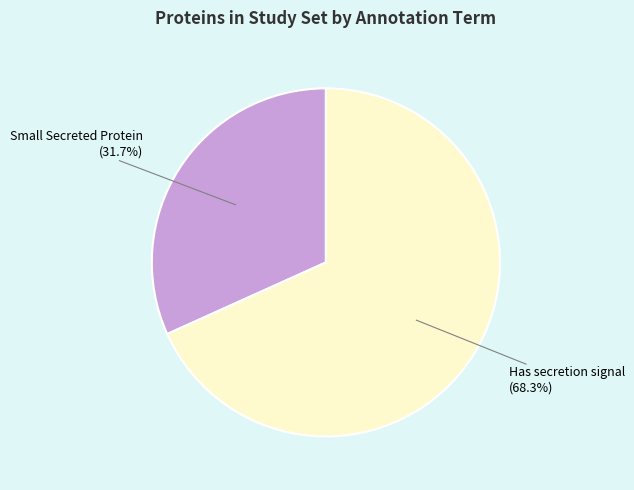

Is there a majority slice in this chart?

Yes